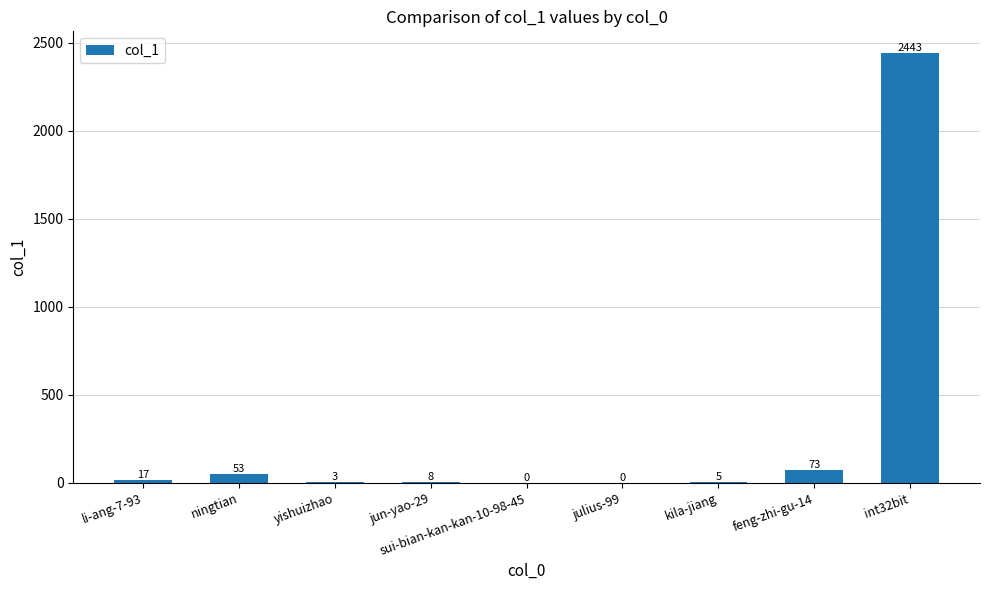

The chart shows a value of 17 at li-ang-7-93. True or false?

True